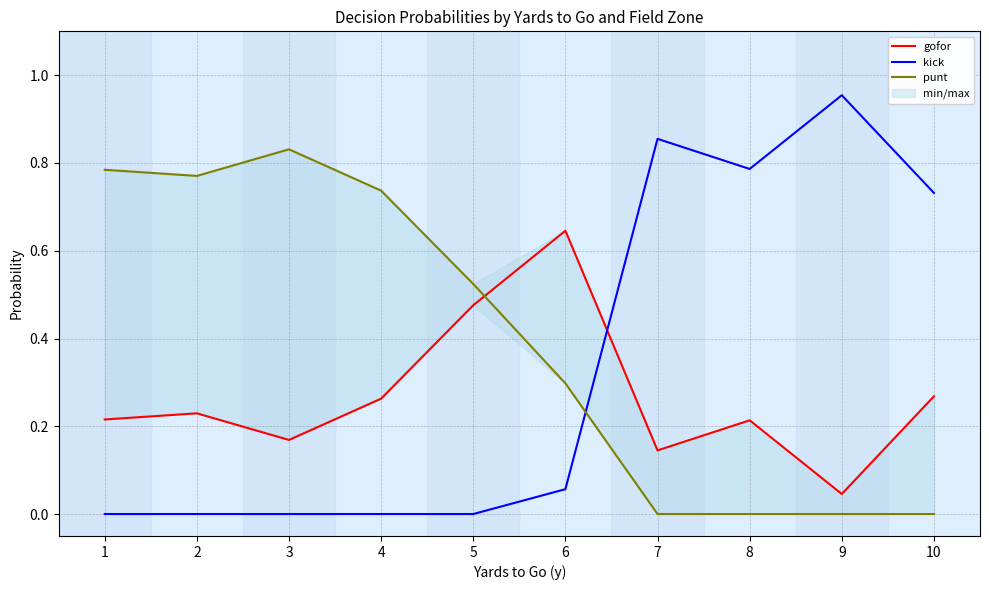

Count the number of data series in this chart.

3